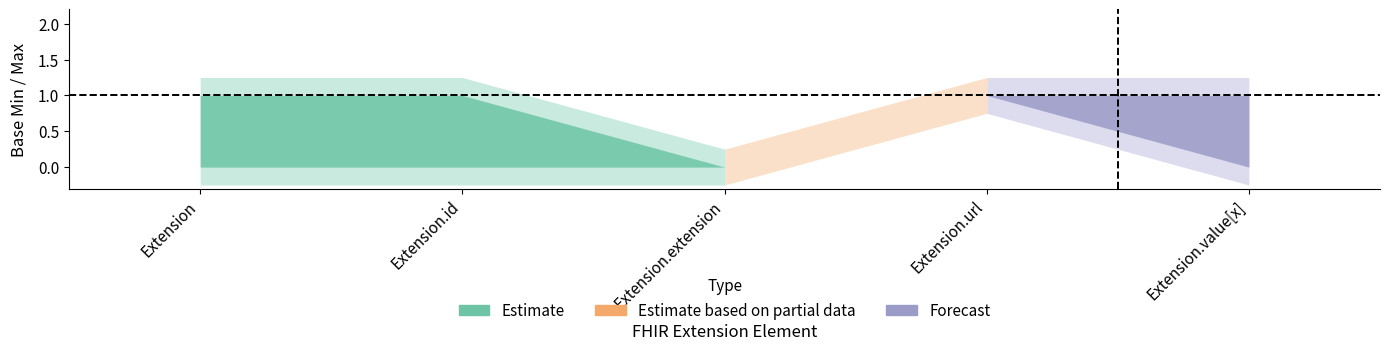

At which category is the sum across all series the highest?

Extension.url